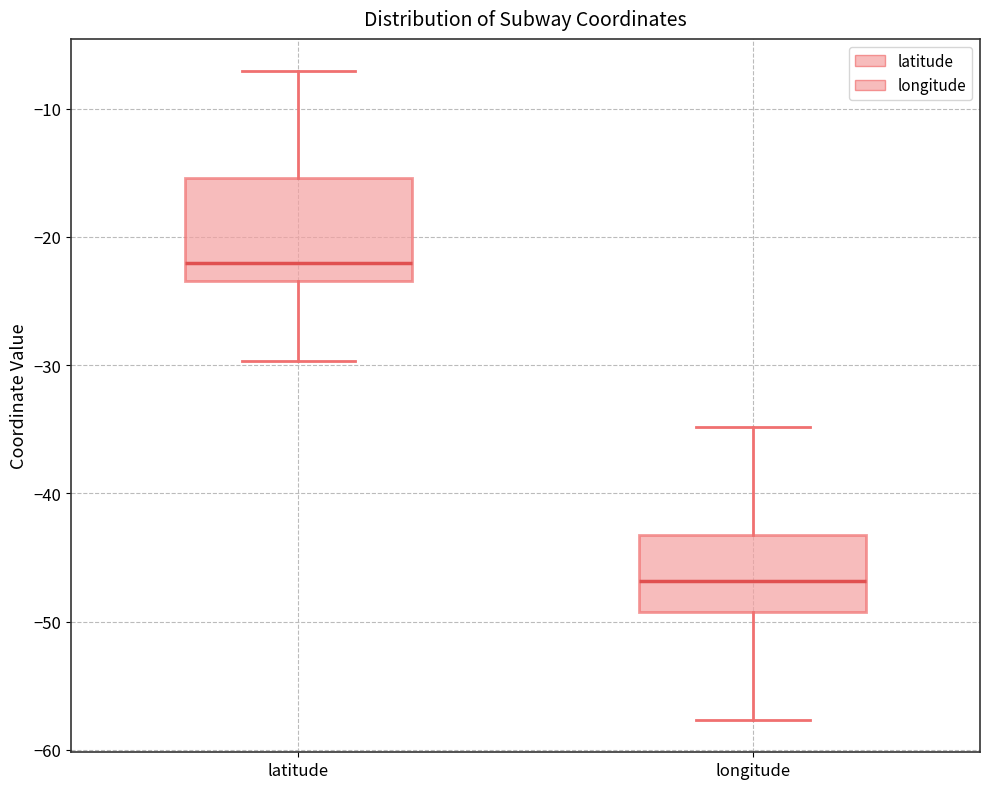

Reading left to right, transcribe this box plot: for each box, give where its median line is, the range the box spans, and where its two whiskers end, as read against the y-axis. The values are not printed on the chart, so give them approximately, as read against the axis.

latitude: median -22, box -23 to -15, whiskers -30 to -7
longitude: median -47, box -49 to -43, whiskers -58 to -35